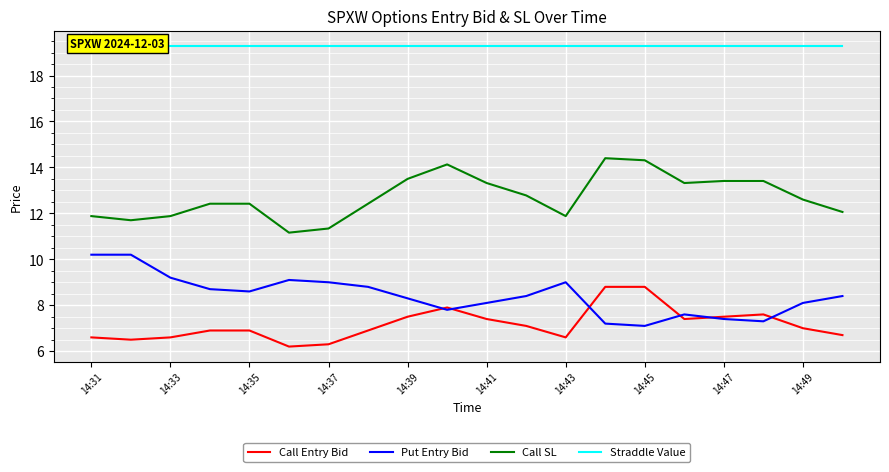

Which series has the largest total across all categories?

Straddle Value